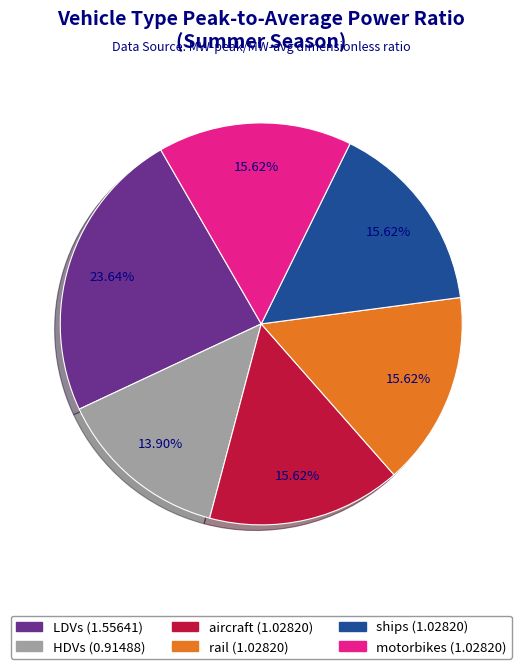

The aircraft slice represents 7% of the pie. True or false?

False